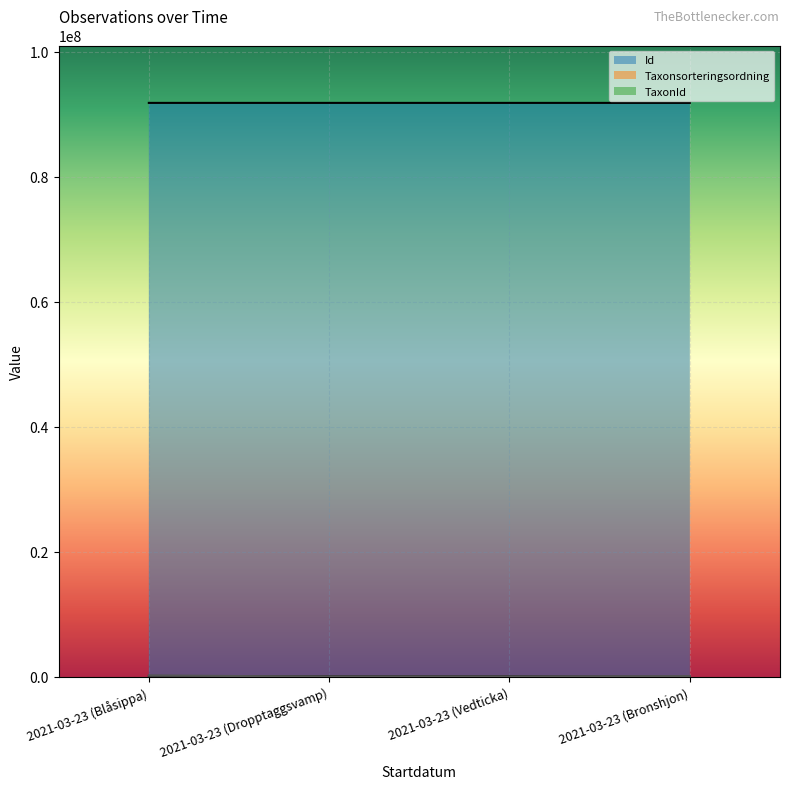

How many data points in TaxonId are less than 100526?

2